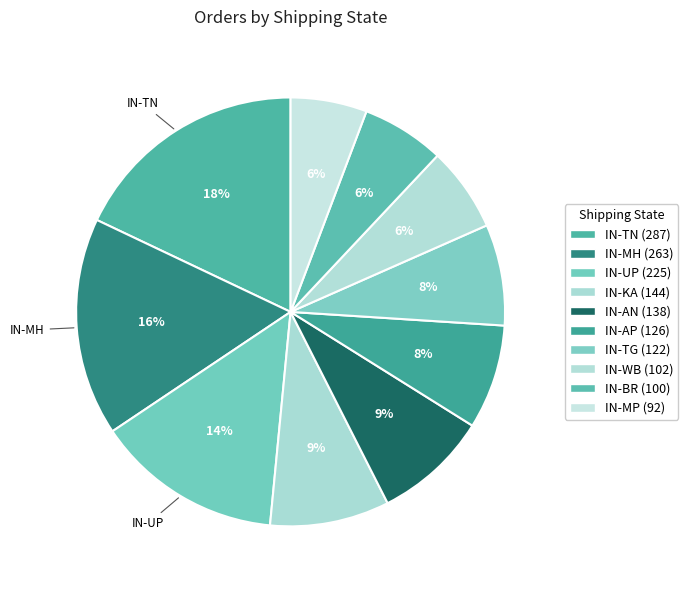

How many segments does this pie chart have?

10